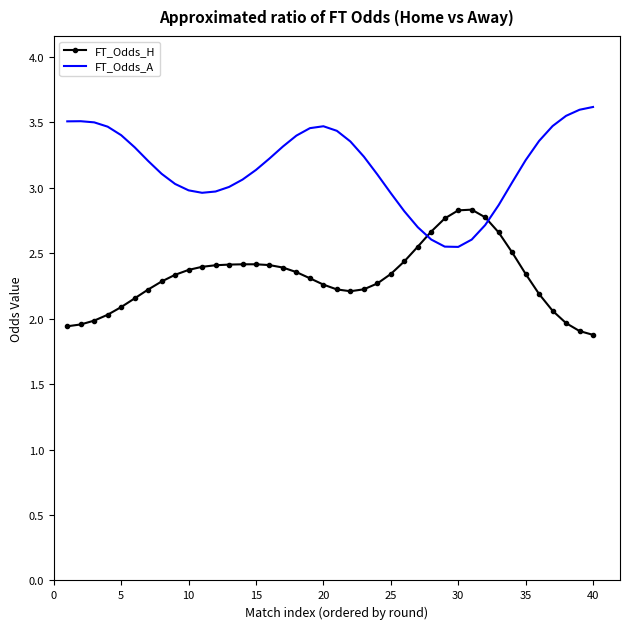

Rank the series by their average value, from lowest to highest.

FT_Odds_H, FT_Odds_A